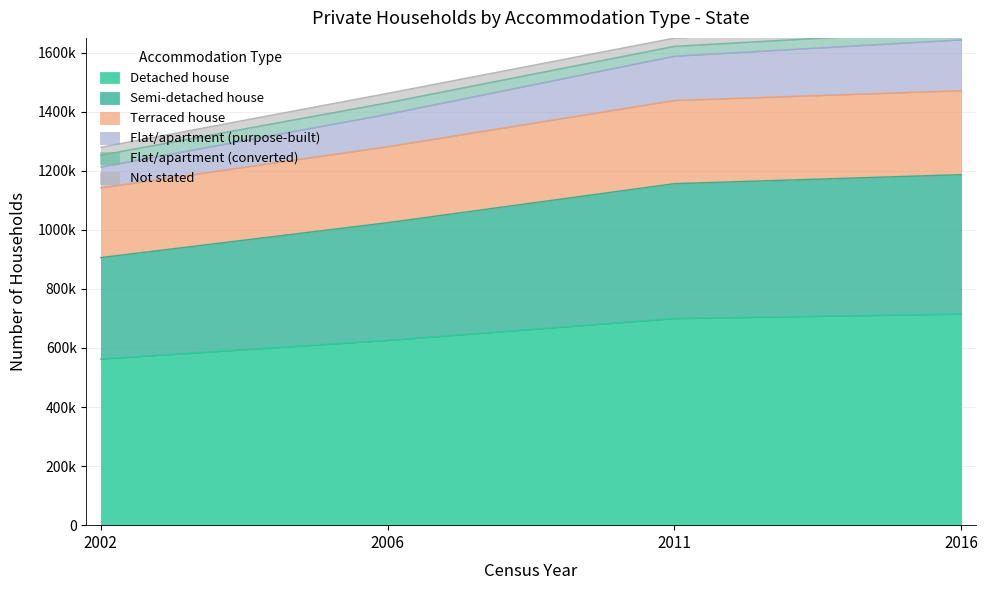

At which category is the sum across all series the highest?

2016